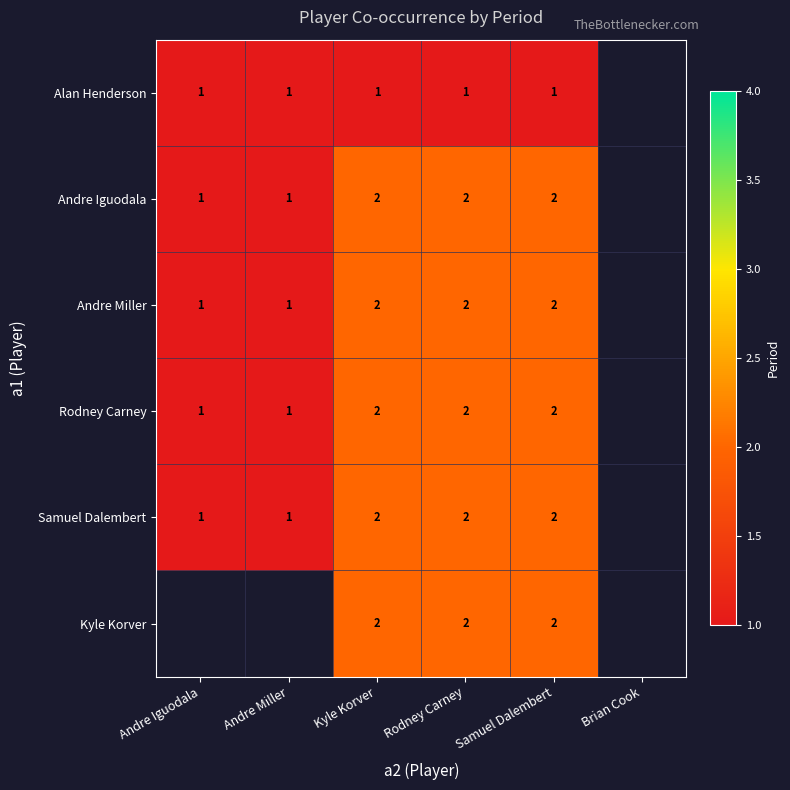

Is the value of Rodney Carney at Andre Iguodala greater than the value of Andre Iguodala at Kyle Korver?

No